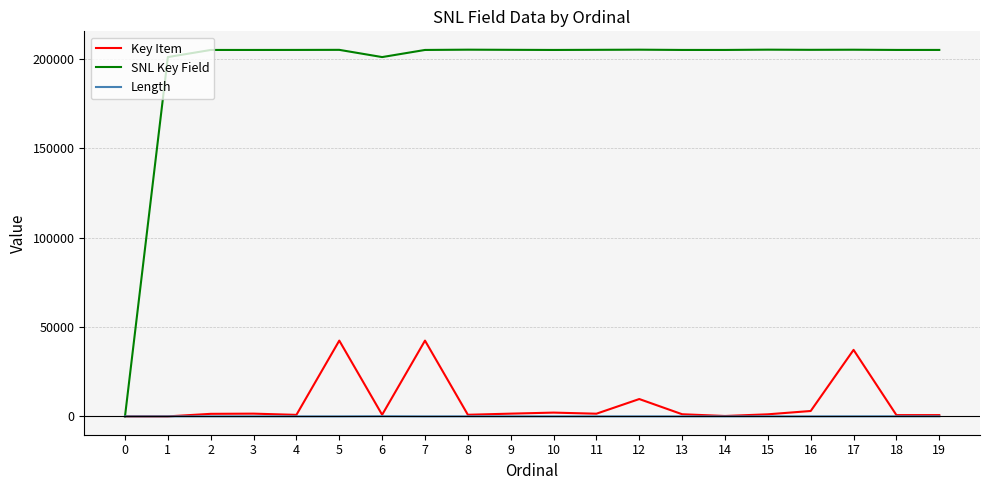

Rank the series by their maximum value, from highest to lowest.

SNL Key Field, Key Item, Length